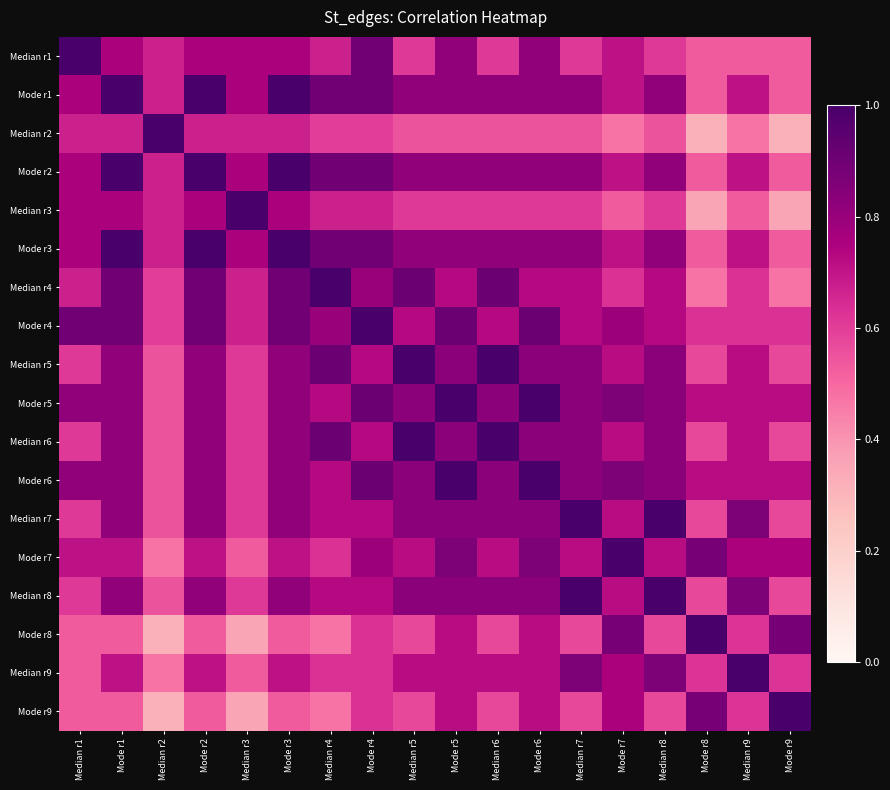

At which category is the sum across all series the highest?

Mode r5